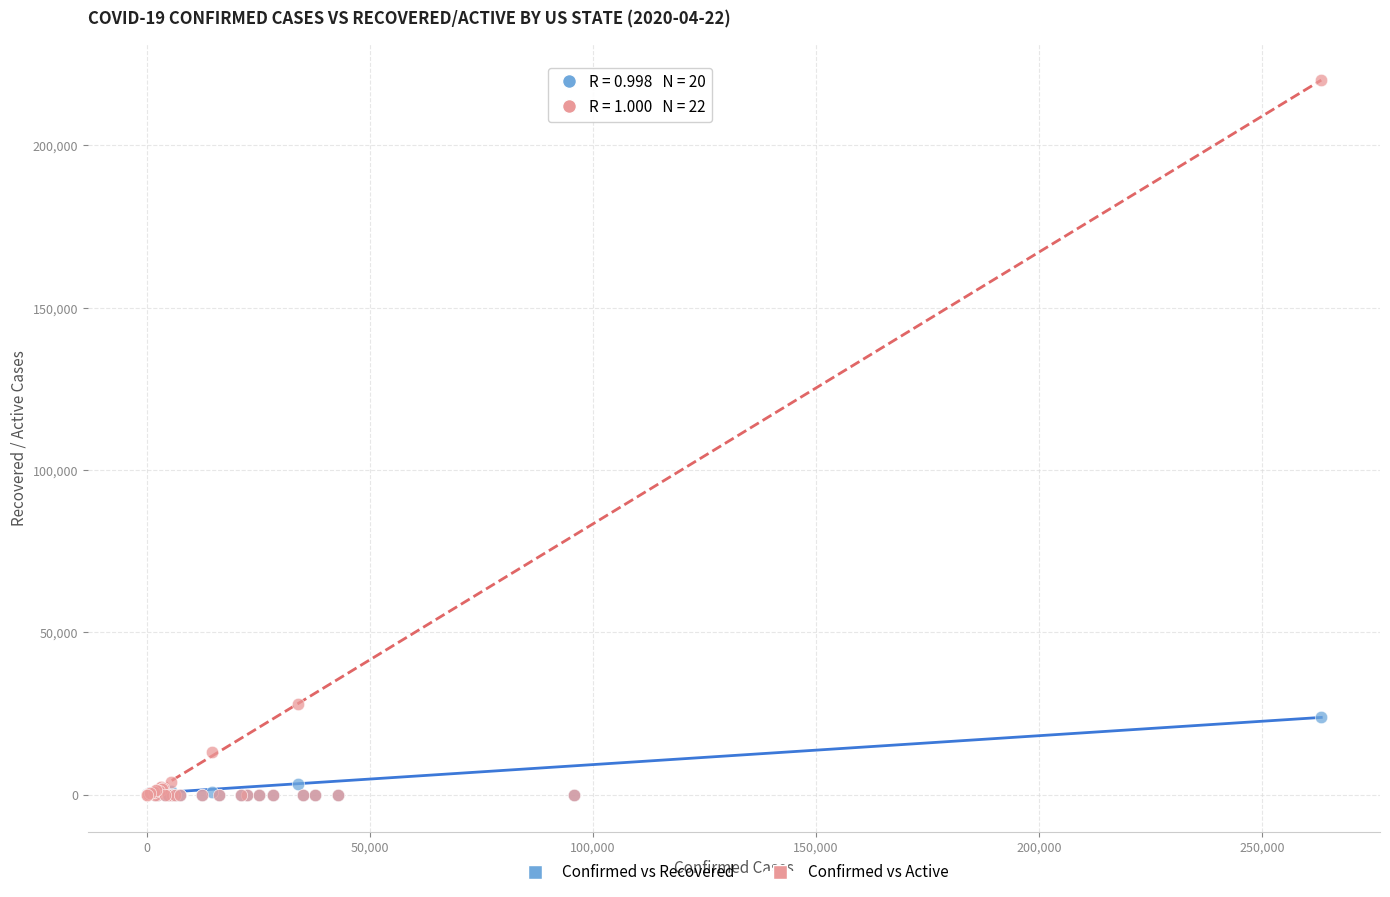

Which series has the largest Y range (max minus min)?

Confirmed vs Active